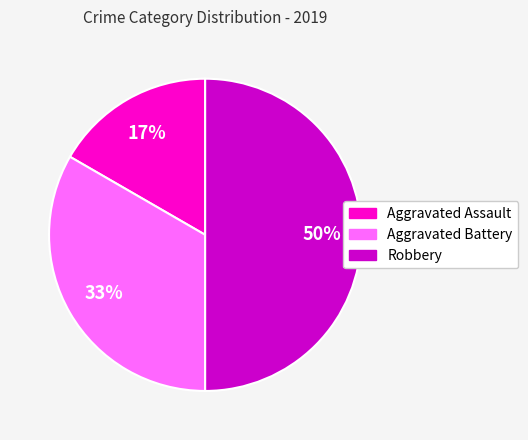

Which has a higher value, Aggravated Assault or Robbery?

Robbery